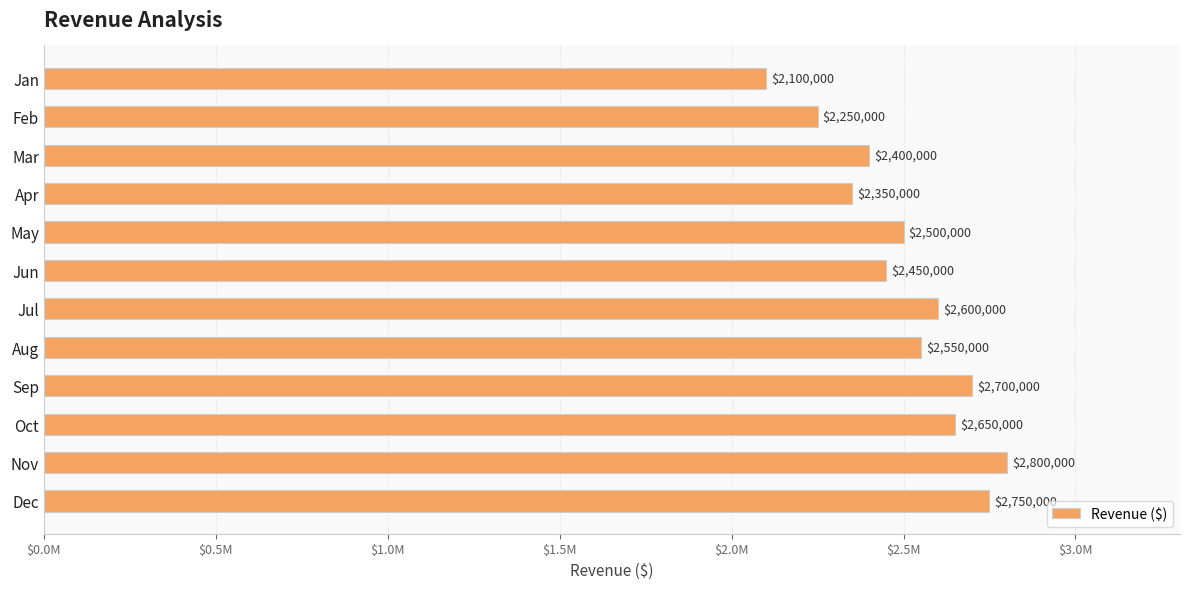

Are the bars horizontal?

Yes